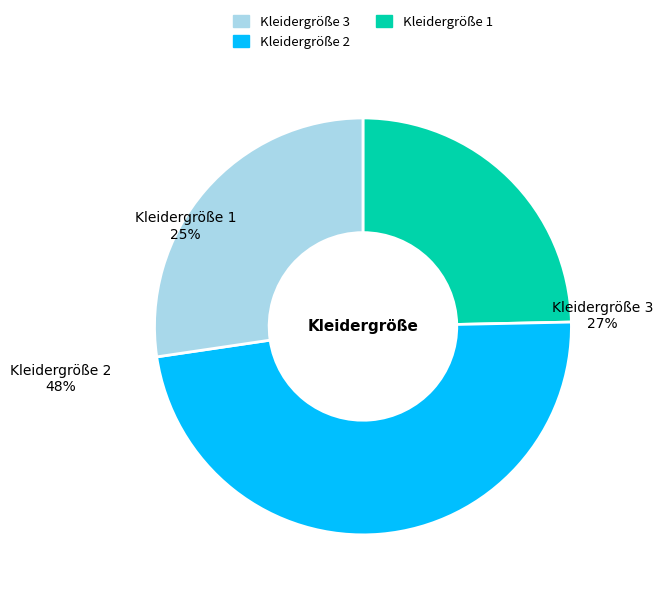

To the nearest percent, what is the difference between the Kleidergröße 3 (Count) and Kleidergröße 1 (Count) slice percentages?

3%